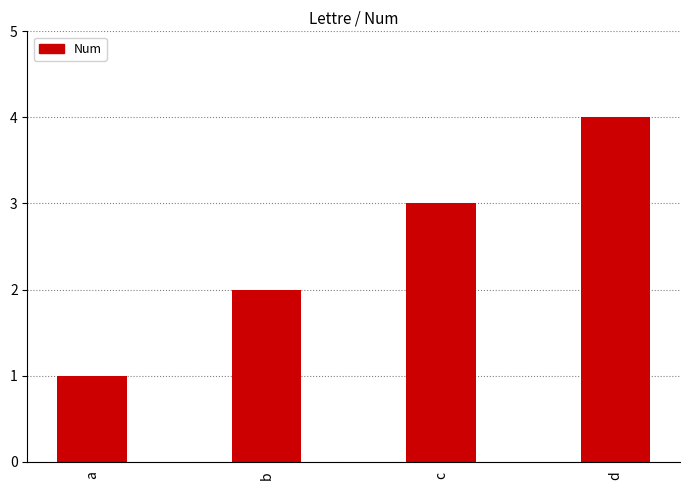

List the labels in order of value, smallest first.

a, b, c, d